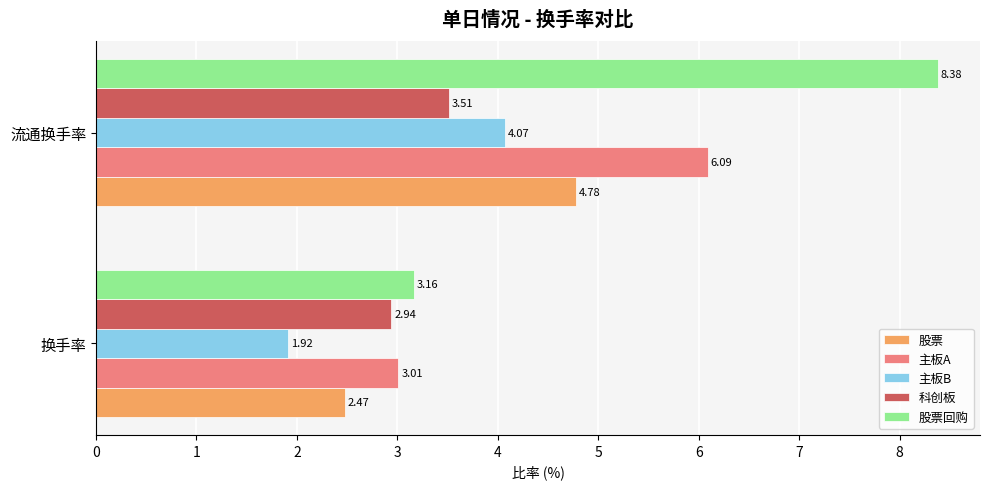

What is the average value of the 主板B series?

3.0